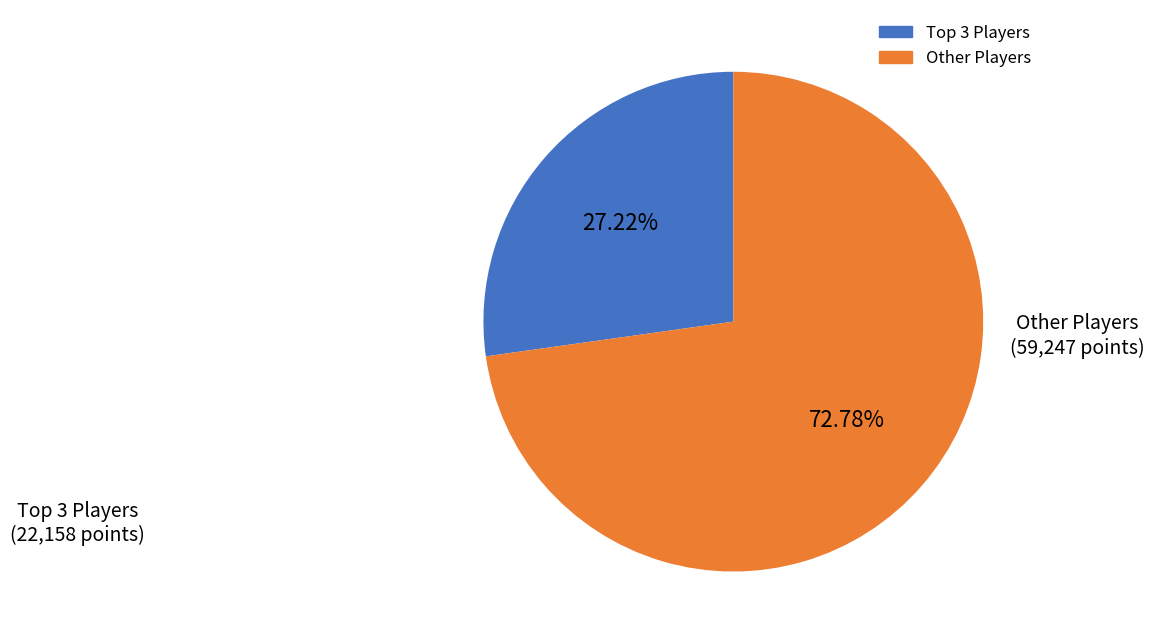

Count the number of slices in the pie.

2